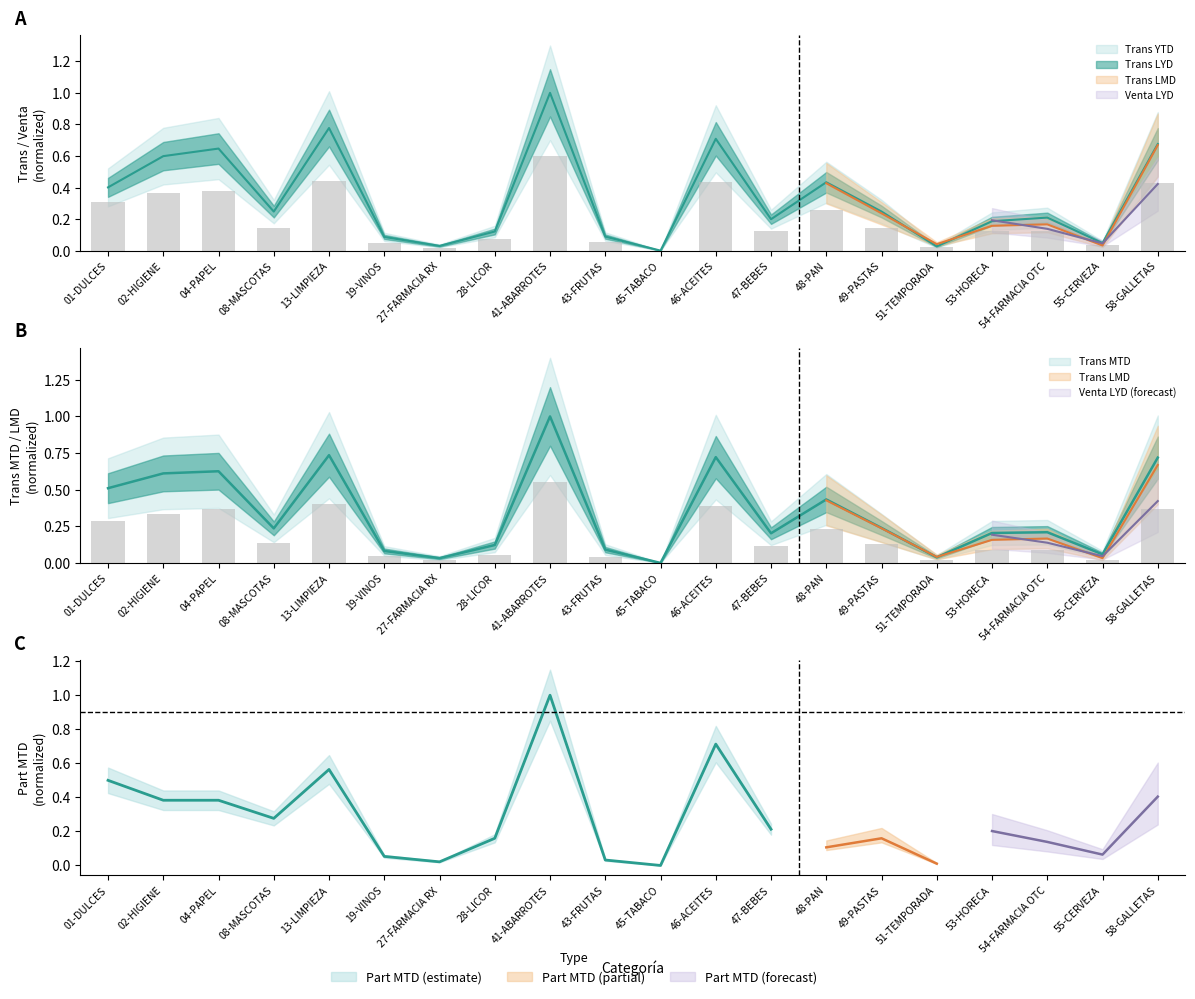

Rank the series by their maximum value, from highest to lowest.

Trans LYD, Trans YTD, Trans MTD, Trans LMD